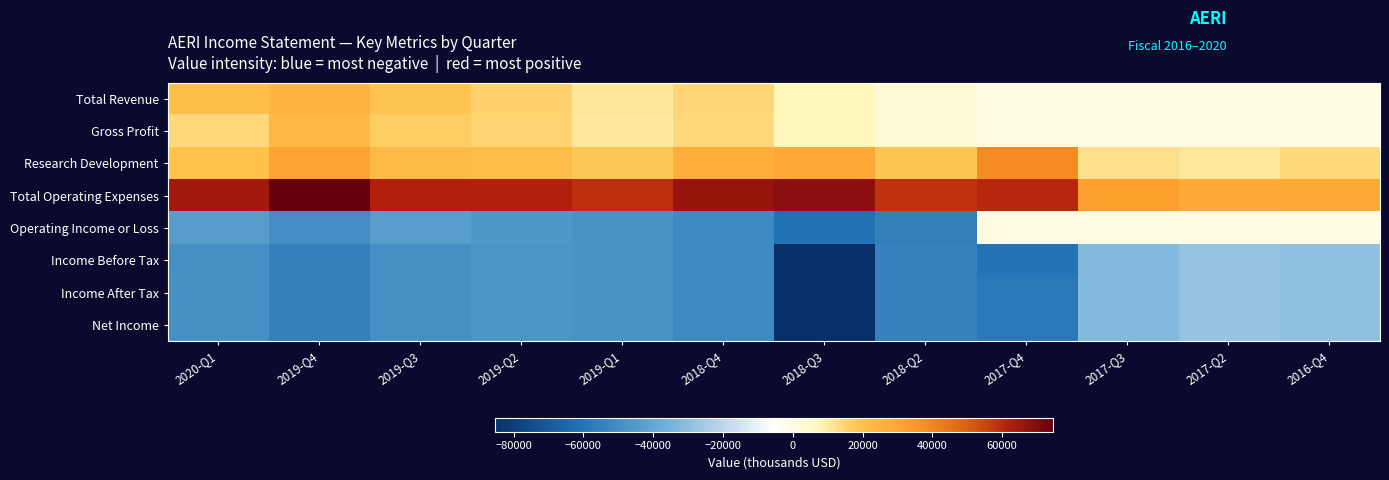

Reading left to right, what are all the values shown in this chart?

Total Revenue: 2020-Q1=20300	2019-Q4=24700	2019-Q3=18500	2019-Q2=15800	2019-Q1=10900	2018-Q4=14500	2018-Q3=7300	2018-Q2=2400	2017-Q4=0	2017-Q3=0	2017-Q2=0	2016-Q4=0
Gross Profit: 2020-Q1=14200	2019-Q4=23000	2019-Q3=16400	2019-Q2=15100	2019-Q1=10500	2018-Q4=14100	2018-Q3=7100	2018-Q2=2300	2017-Q4=0	2017-Q3=0	2017-Q2=0	2016-Q4=0
Research Development: 2020-Q1=19200	2019-Q4=30800	2019-Q3=21800	2019-Q2=20900	2019-Q1=17900	2018-Q4=26500	2018-Q3=28500	2018-Q2=18200	2017-Q4=38100	2017-Q3=12400	2017-Q2=10600	2016-Q4=14100
Total Operating Expenses: 2020-Q1=64300	2019-Q4=74600	2019-Q3=61900	2019-Q2=61900	2019-Q1=59000	2018-Q4=66400	2018-Q3=68600	2018-Q2=58100	2017-Q4=60300	2017-Q3=32200	2017-Q2=27800	2016-Q4=28800
Operating Income or Loss: 2020-Q1=-44000	2019-Q4=-49900	2019-Q3=-43400	2019-Q2=-46100	2019-Q1=-48100	2018-Q4=-51900	2018-Q3=-61300	2018-Q2=-55700	2017-Q4=0	2017-Q3=0	2017-Q2=0	2016-Q4=0
Income Before Tax: 2020-Q1=-49200	2019-Q4=-55100	2019-Q3=-49400	2019-Q2=-47200	2019-Q1=-48000	2018-Q4=-51500	2018-Q3=-85400	2018-Q2=-55000	2017-Q4=-60400	2017-Q3=-32300	2017-Q2=-28400	2016-Q4=-29300
Income After Tax: 2020-Q1=-49100	2019-Q4=-55100	2019-Q3=-49400	2019-Q2=-47200	2019-Q1=-48000	2018-Q4=-51500	2018-Q3=-85400	2018-Q2=-55000	2017-Q4=-58500	2017-Q3=-32400	2017-Q2=-28400	2016-Q4=-29300
Net Income: 2020-Q1=-49100	2019-Q4=-55100	2019-Q3=-49400	2019-Q2=-47200	2019-Q1=-48000	2018-Q4=-51500	2018-Q3=-85400	2018-Q2=-55000	2017-Q4=-58500	2017-Q3=-32400	2017-Q2=-28400	2016-Q4=-29300